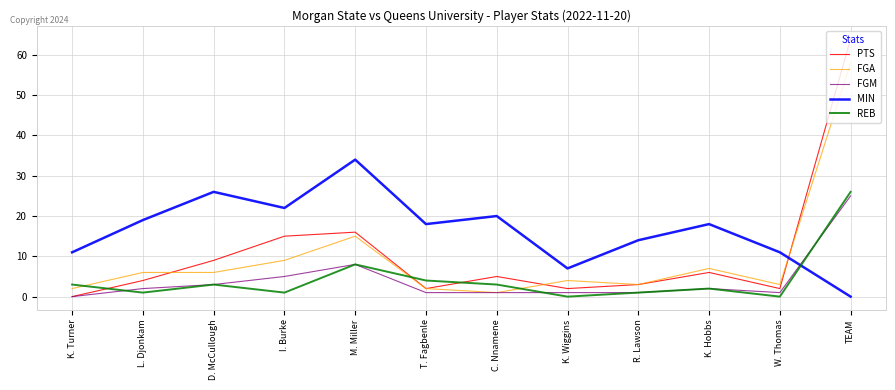

What are all the series names shown in the legend?

PTS, FGA, FGM, MIN, REB